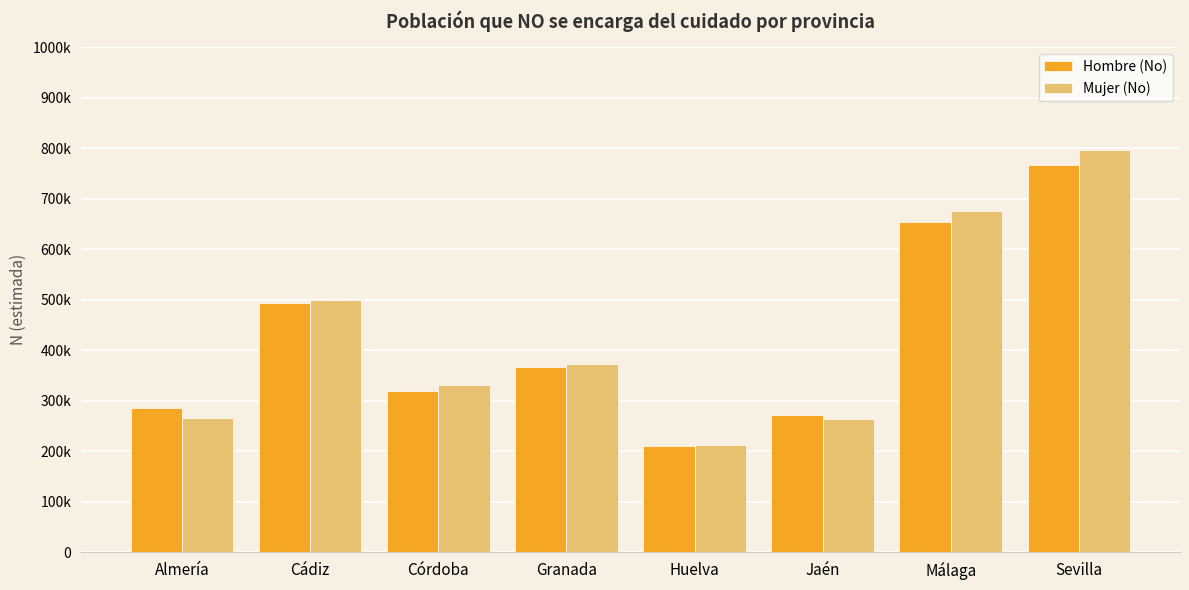

What is the label of the 2nd bar from the right?

Málaga